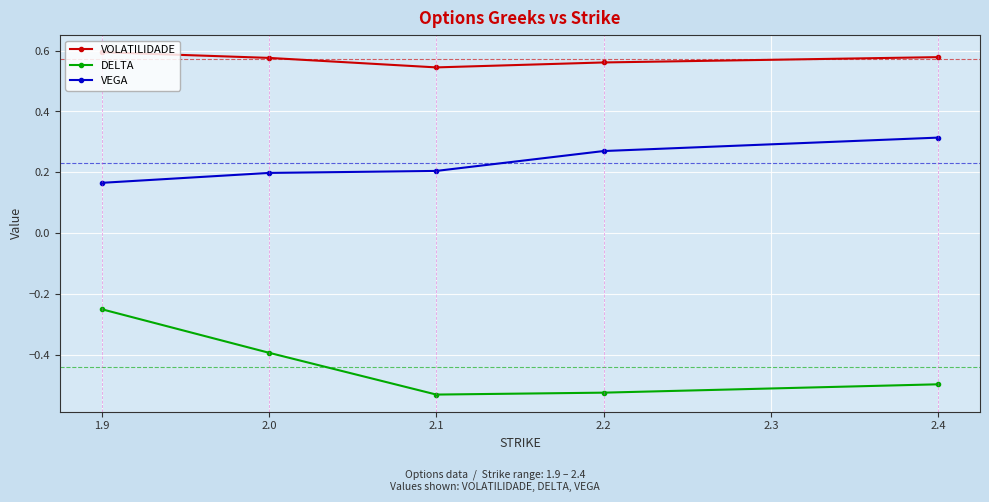

True or false: VOLATILIDADE has more than 0 interior local peaks.

False